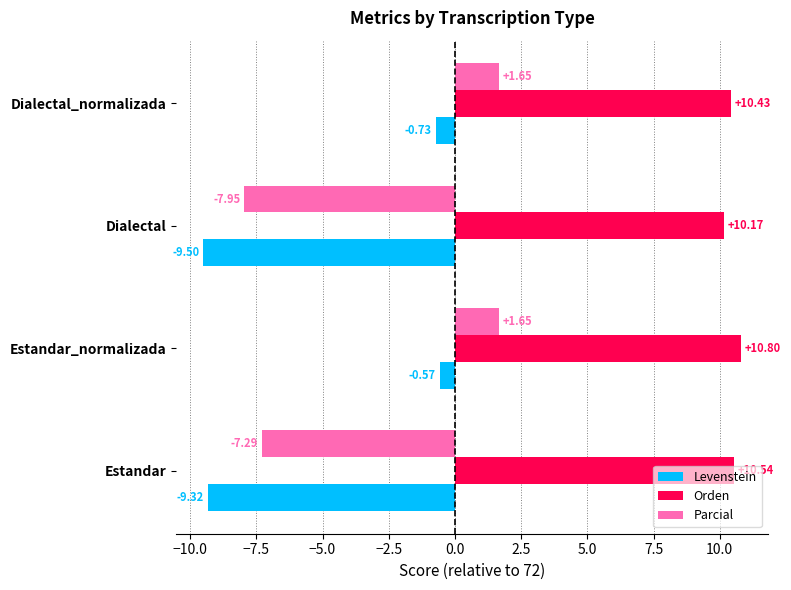

At which label is Parcial closest to -3?

Estandar